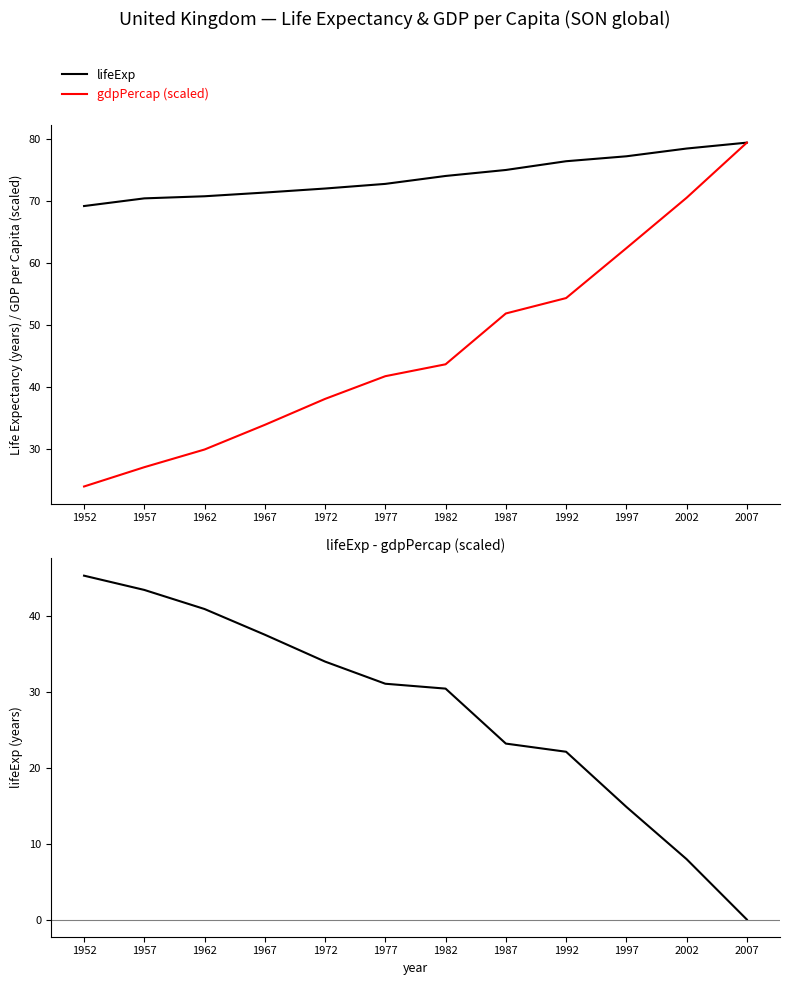

The gdpPercap (scaled) series shows 53.8 at 1967. True or false?

False